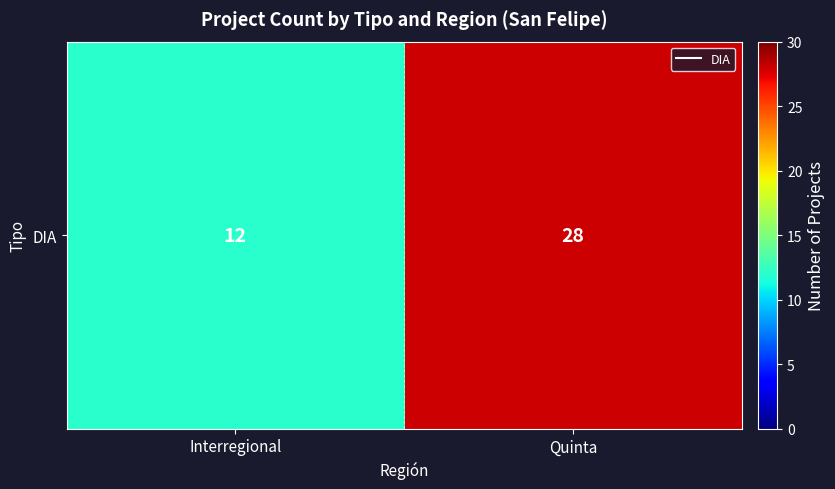

Rank the categories by value from highest to lowest.

Quinta, Interregional